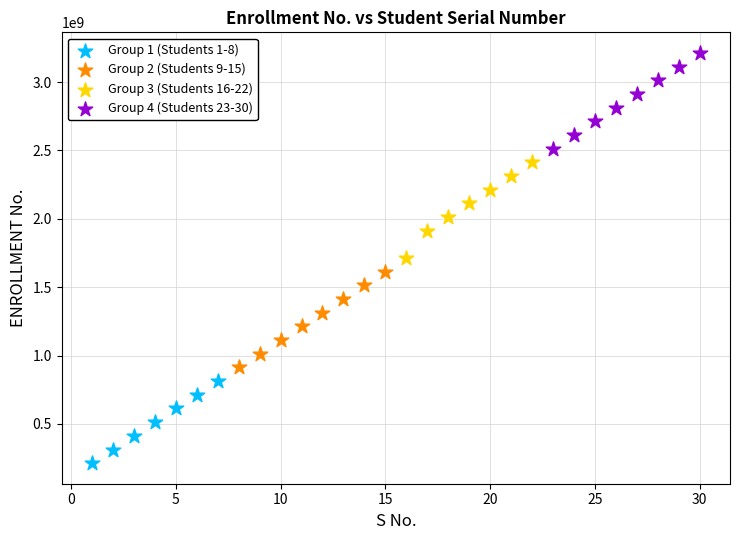

Which series reaches the minimum Y coordinate?

Group 1 (Students 1-8)